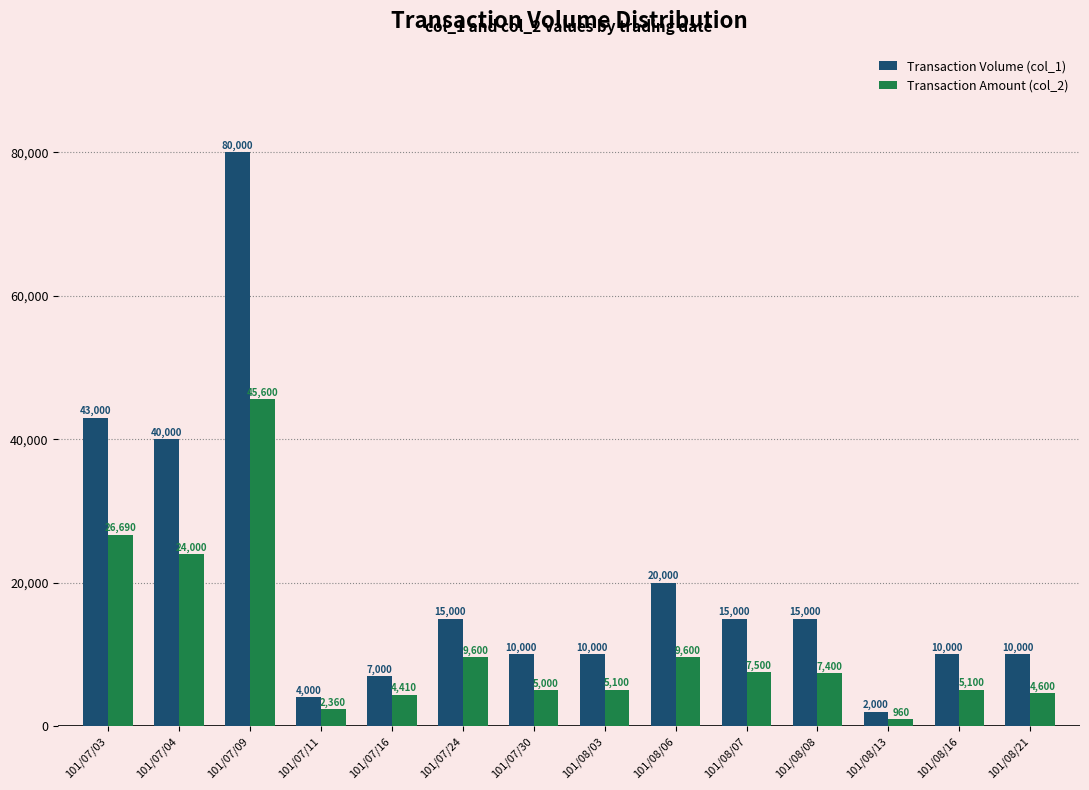

How many data points does each series have?

14